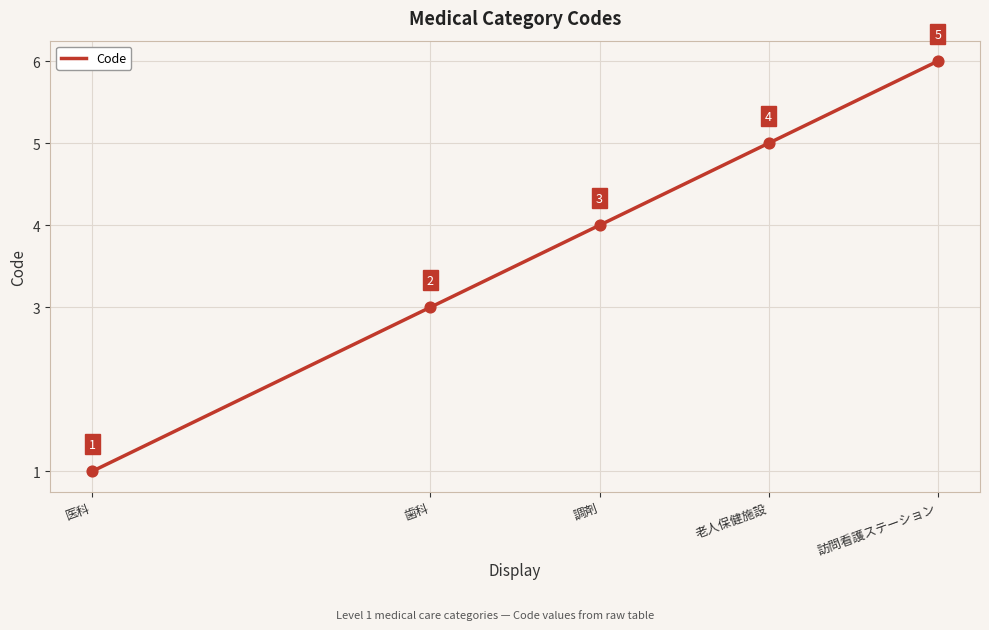

What is the change in value from 調剤 to 訪問看護ステーション?

+2